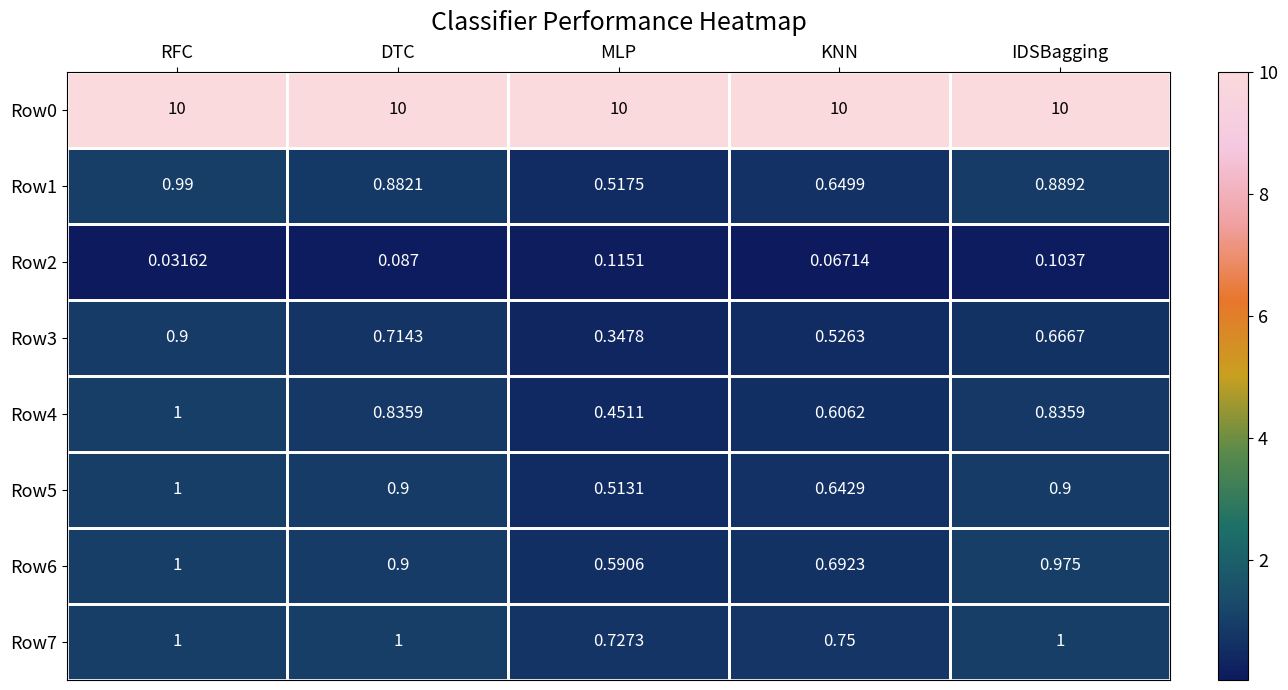

At which category is the sum across all series the highest?

RFC